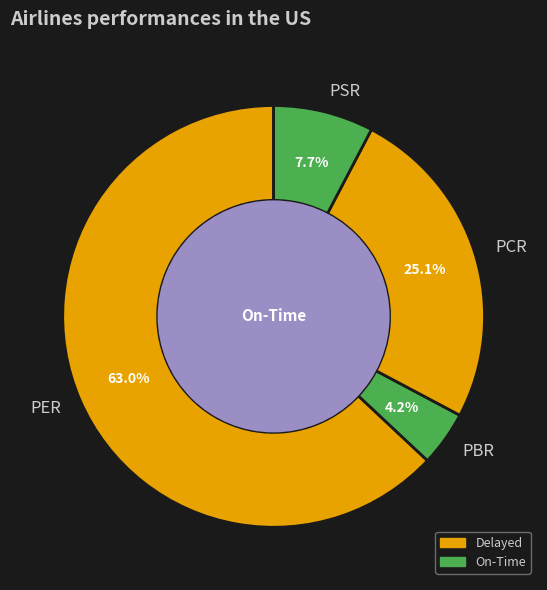

How many segments does this pie chart have?

4